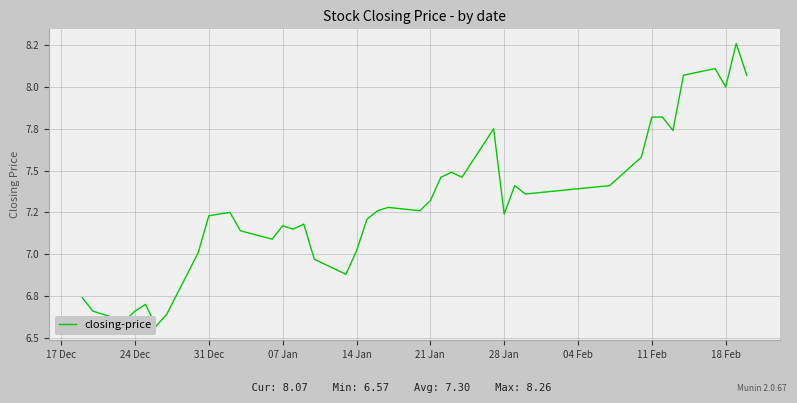

The chart shows a value of 2.0 at 30. True or false?

False